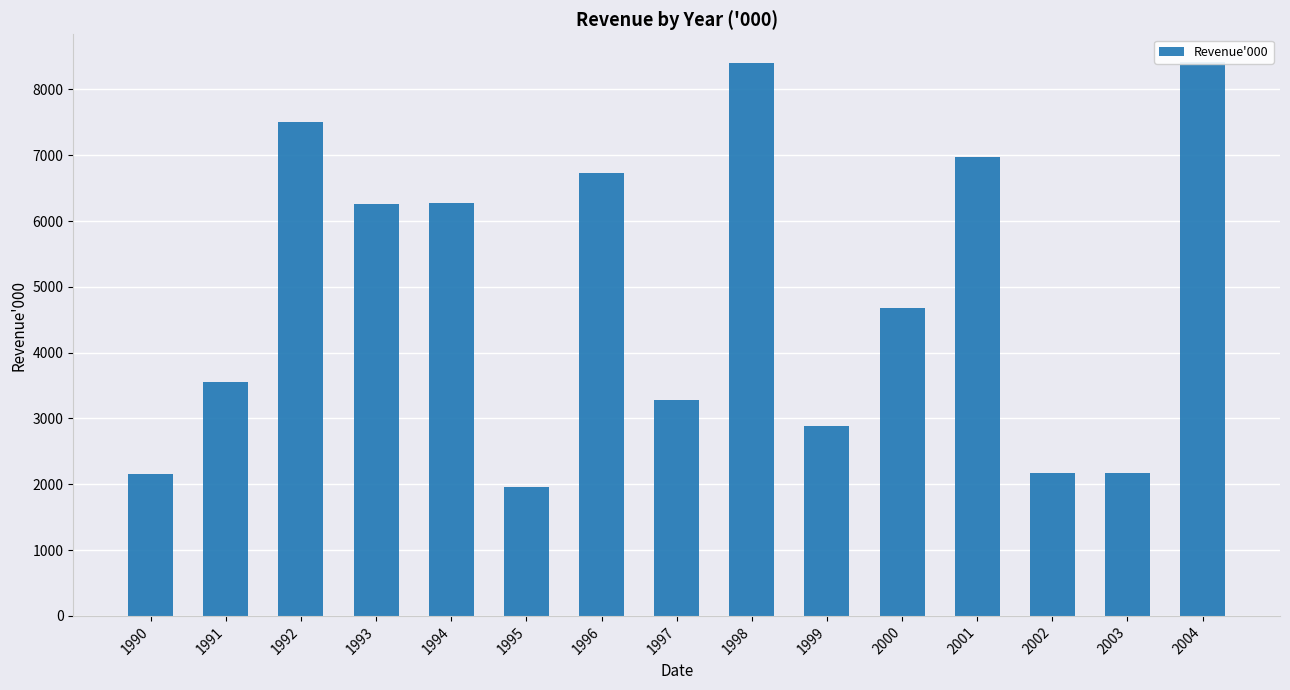

The chart shows a value of 2013 at 1998. True or false?

False